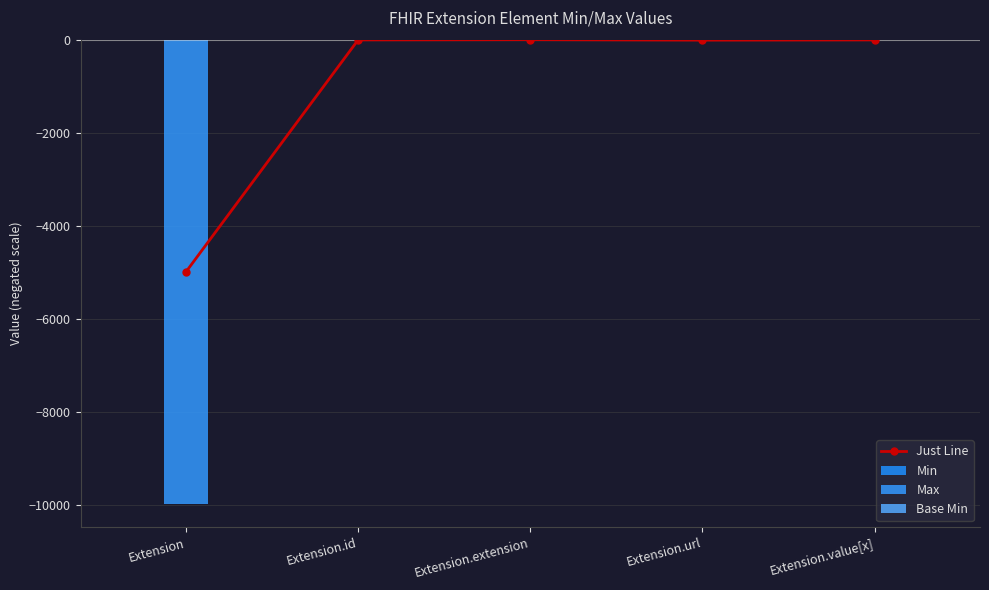

What is the lowest value of the Just Line series?

-4995